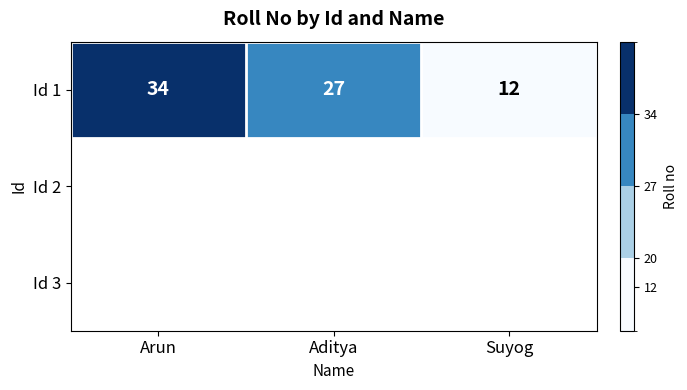

Which category has the highest value across all series?

Arun